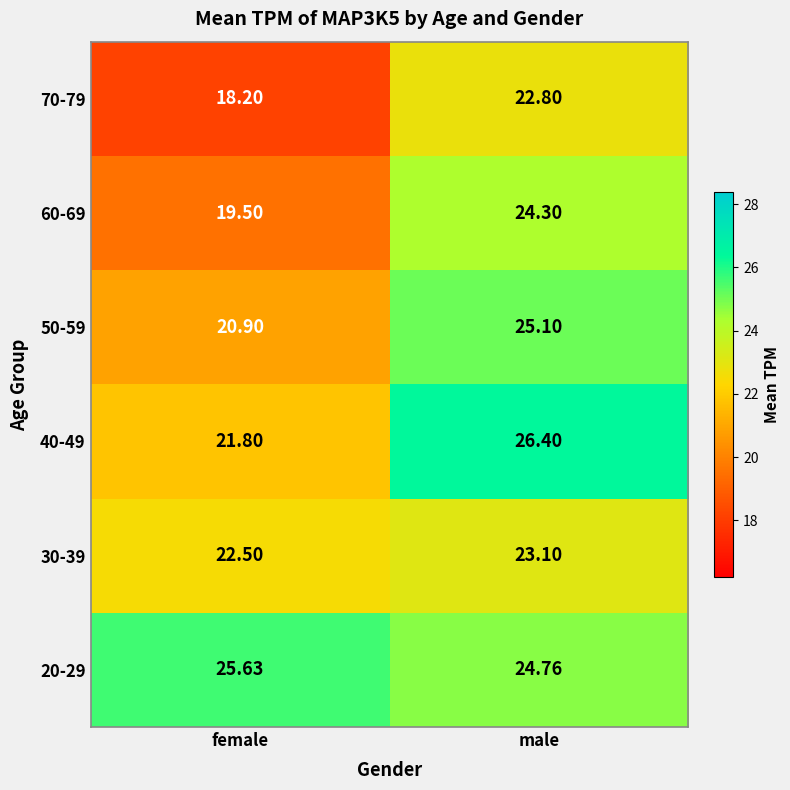

At how many categories does at least one series exceed 18?

2